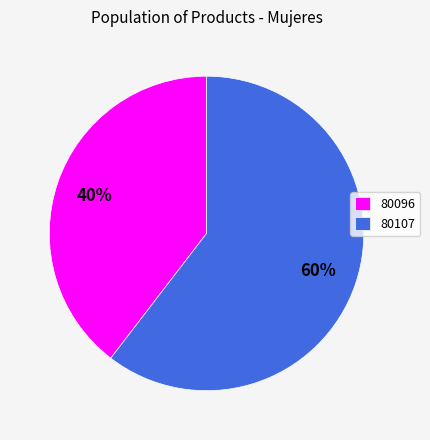

Count the number of slices in the pie.

2